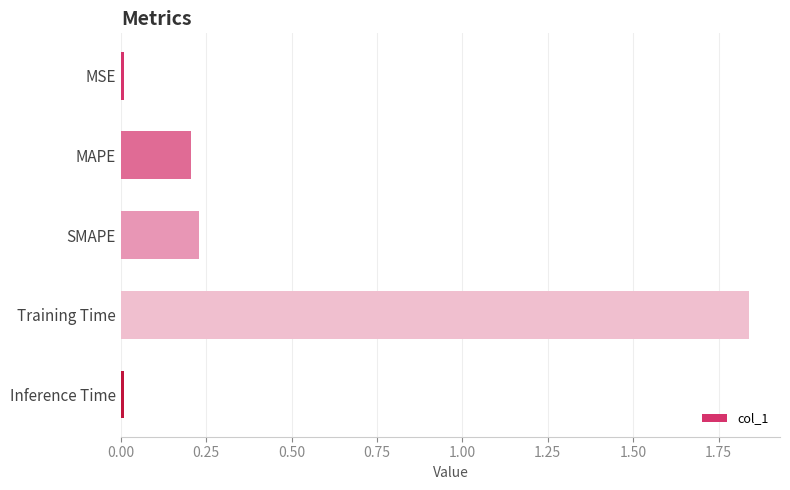

What is the average value?

0.5